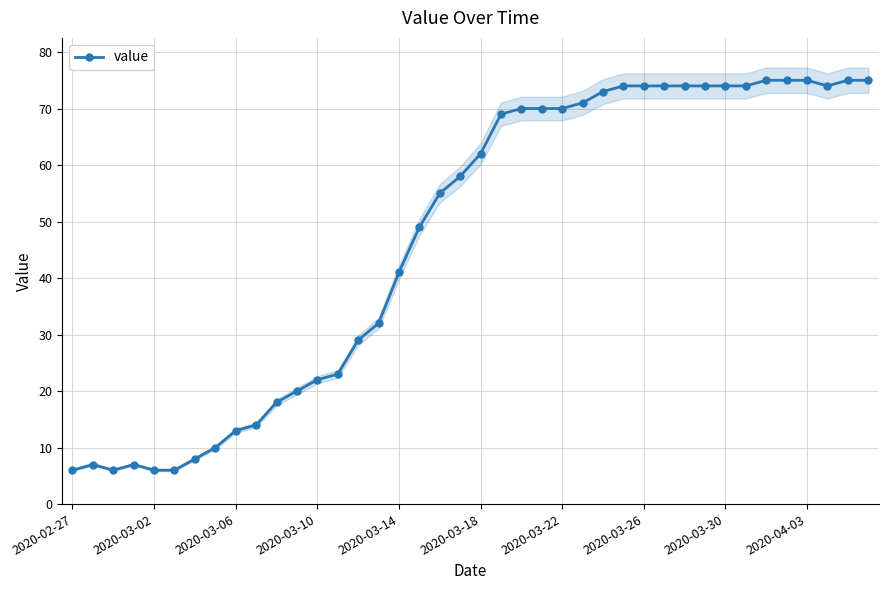

How many values are below 62?

20